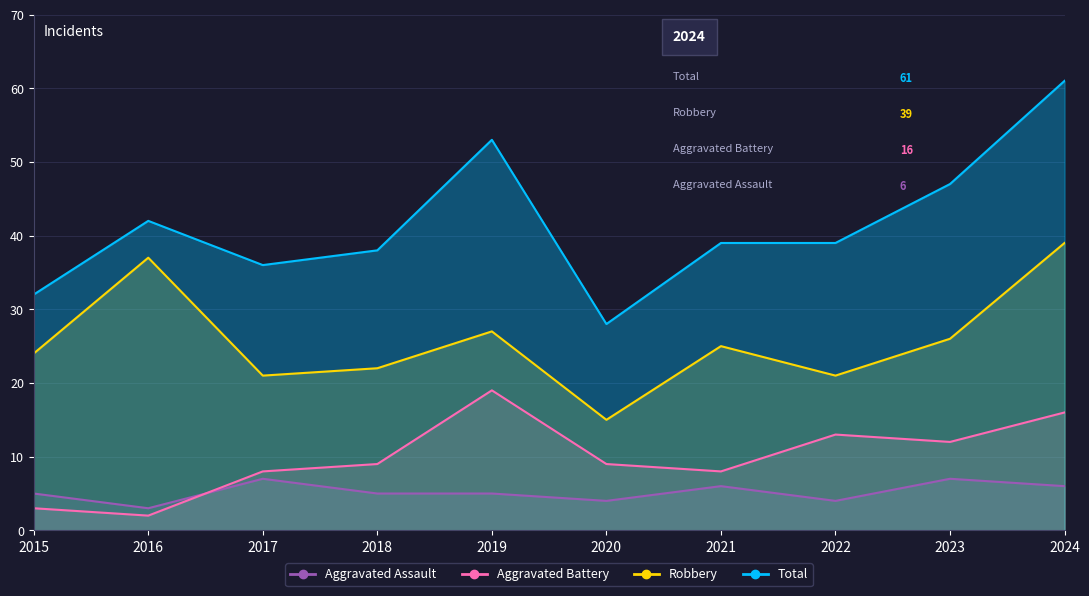

Rank the series by their maximum value, from lowest to highest.

Aggravated Assault, Aggravated Battery, Robbery, Total